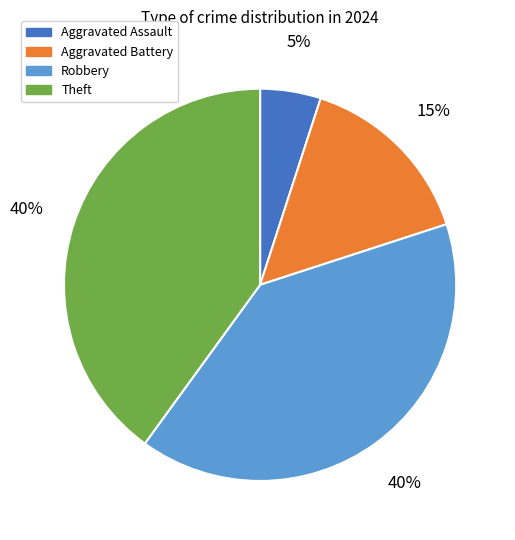

Which slice is the smallest?

Aggravated Assault